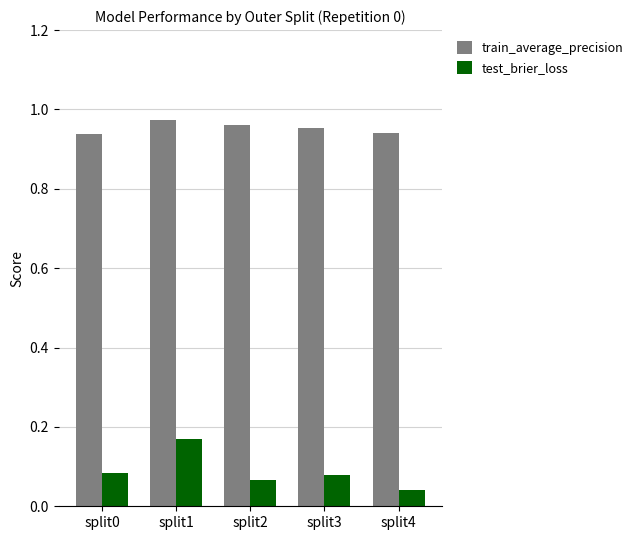

At which category is the sum across all series the highest?

split1